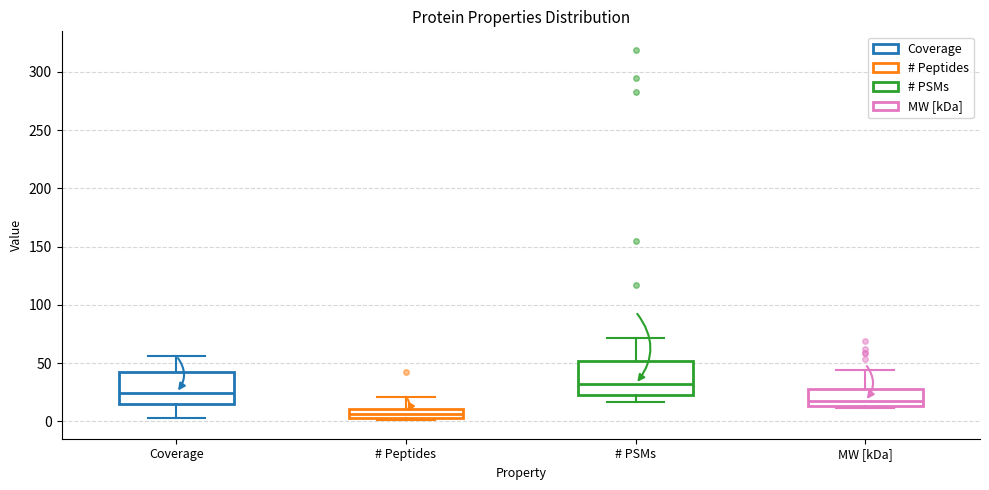

Which box's median line is the highest?

# PSMs